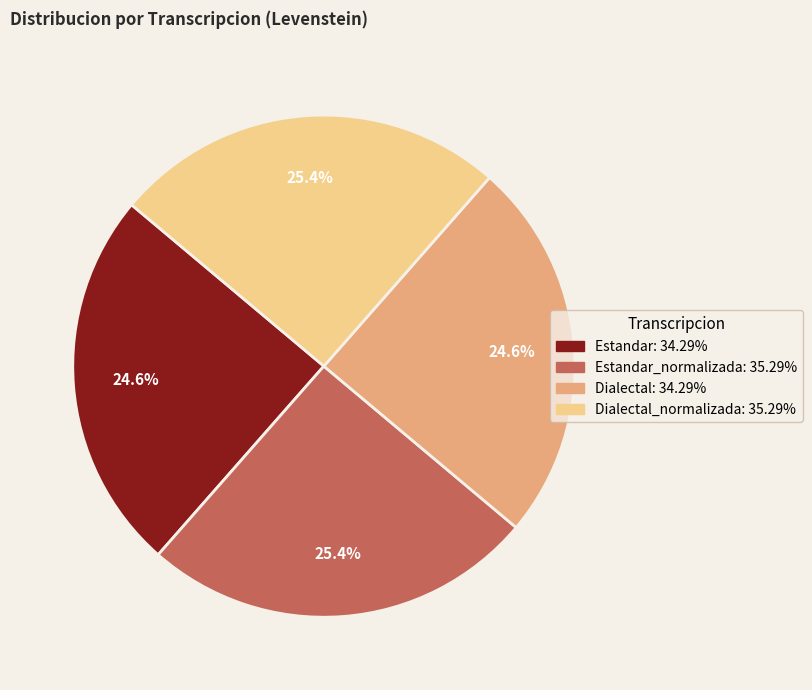

To the nearest percent, what is the difference between the largest and smallest slice percentages?

1%